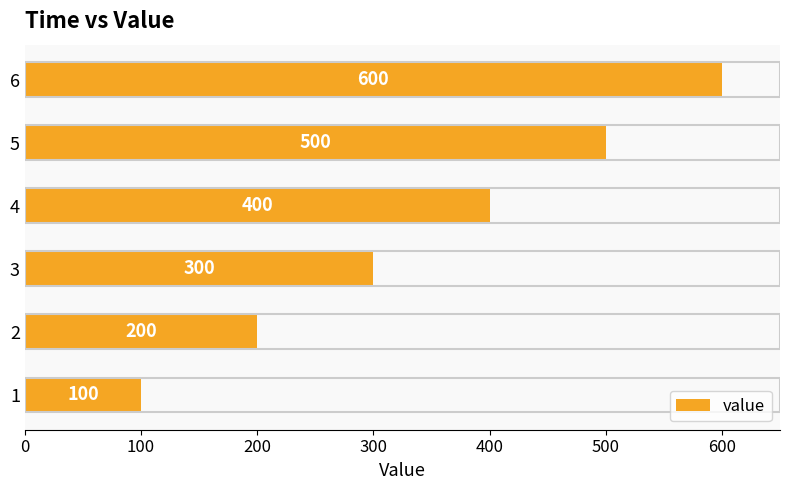

What is the smallest value displayed?

100